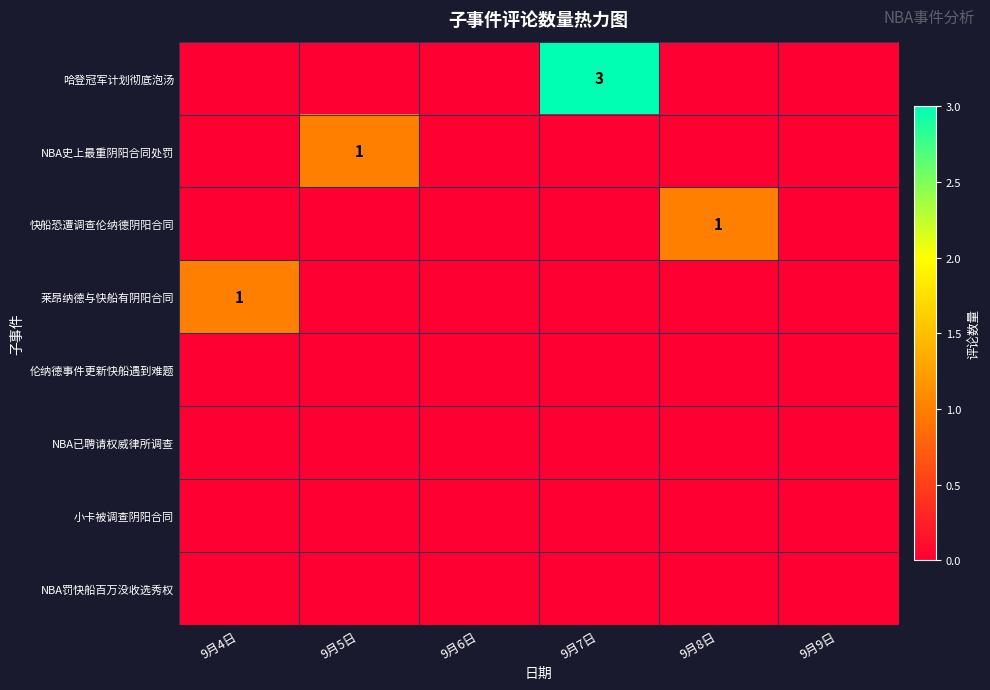

Rank the series by their maximum value, from highest to lowest.

哈登冠军计划彻底泡汤, NBA史上最重阴阳合同处罚, 快船恐遭调查伦纳德阴阳合同, 莱昂纳德与快船有阴阳合同, 伦纳德事件更新快船遇到难题, NBA已聘请权威律所调查, 小卡被调查阴阳合同, NBA罚快船百万没收选秀权